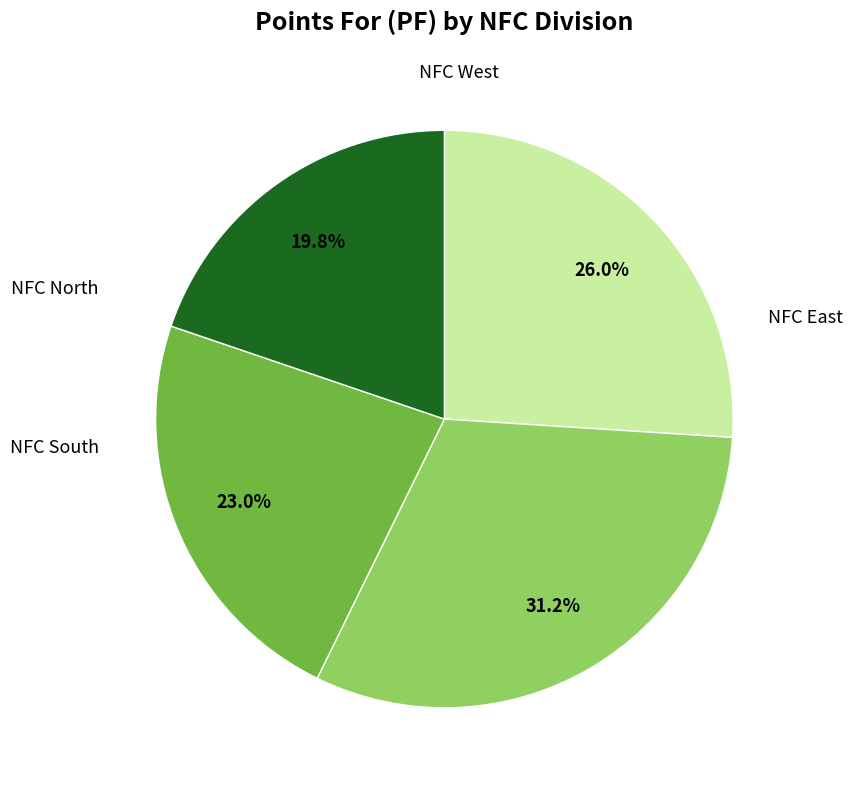

Does any single category account for the majority?

No